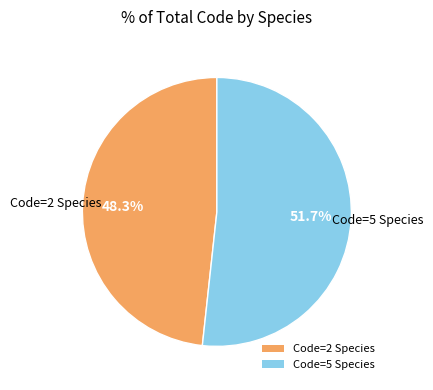

What percentage do Code=2 Species and Code=5 Species together represent?

100.0%